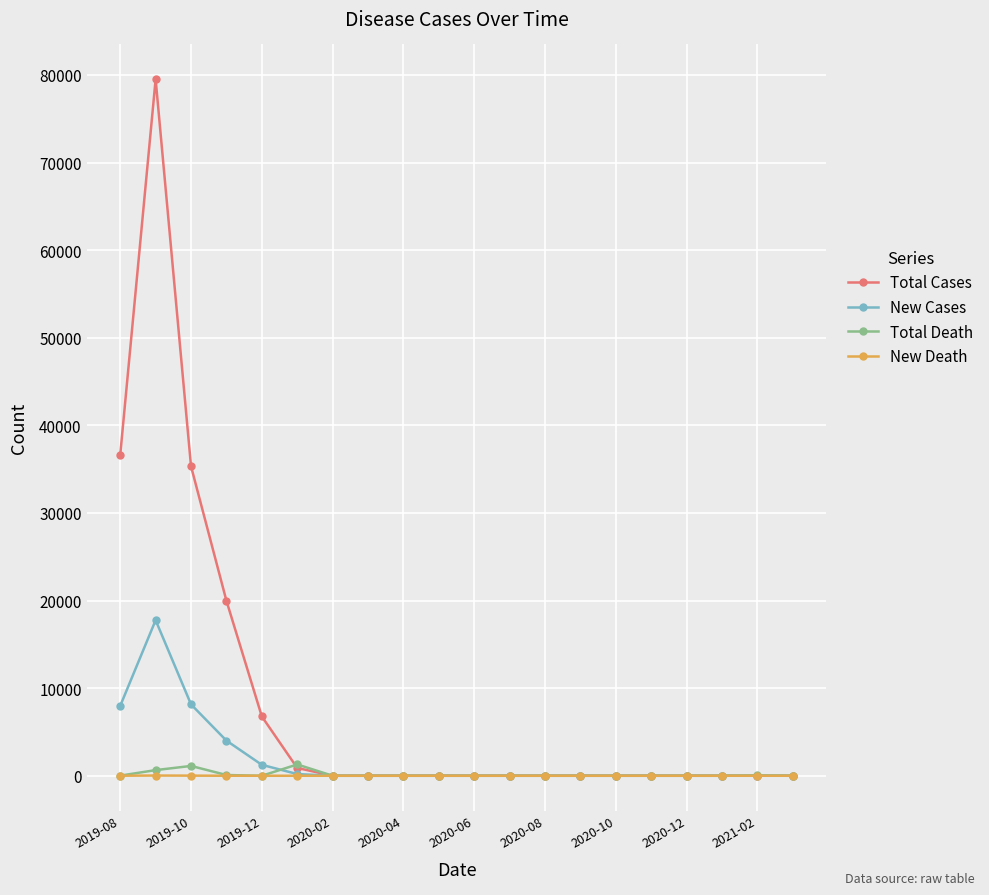

Which series has the widest spread of values?

Total Cases